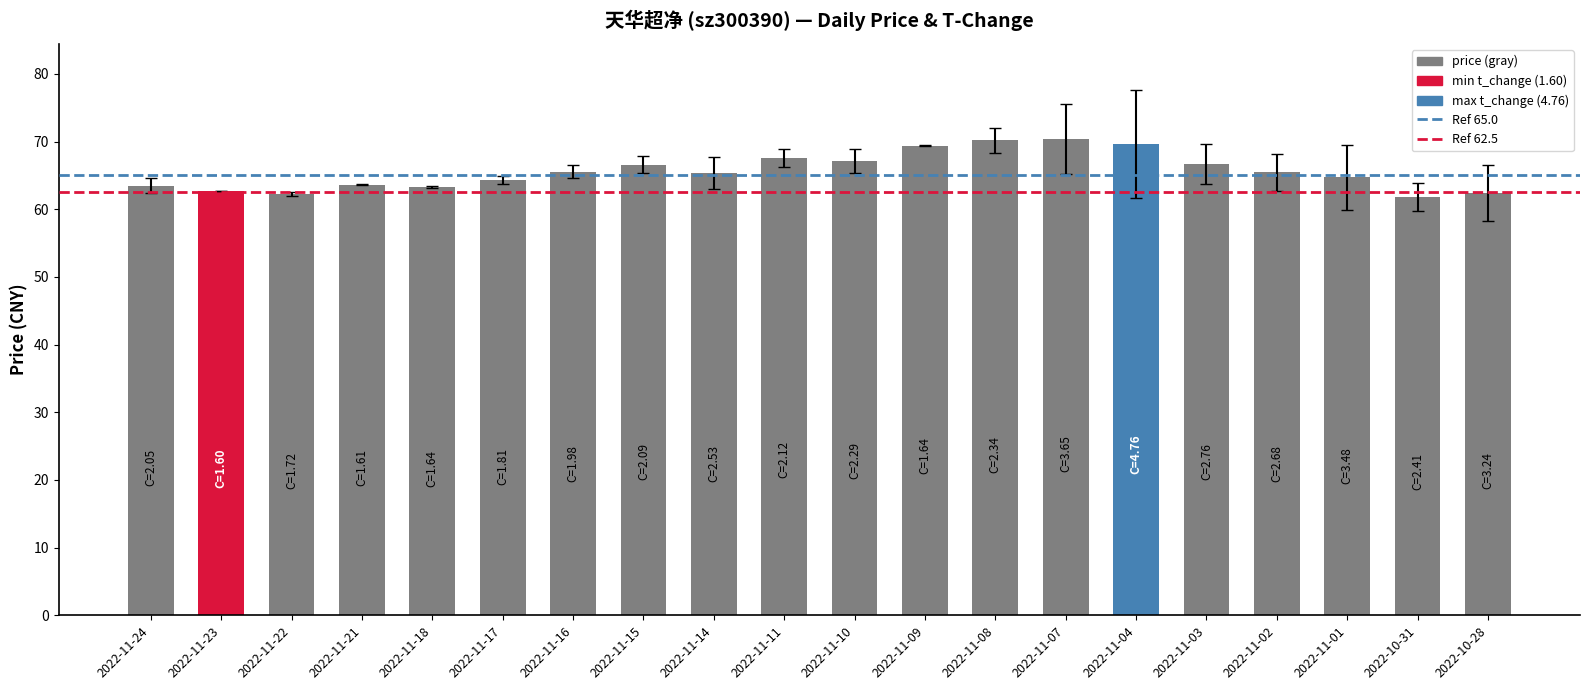

Is it true that the value at 2022-11-10 is 67.1?

True